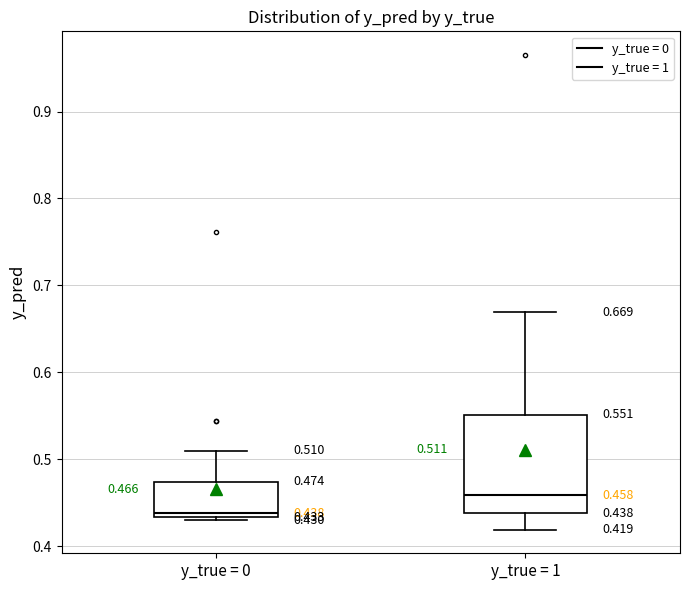

Which box's median line is the highest?

y_true = 1